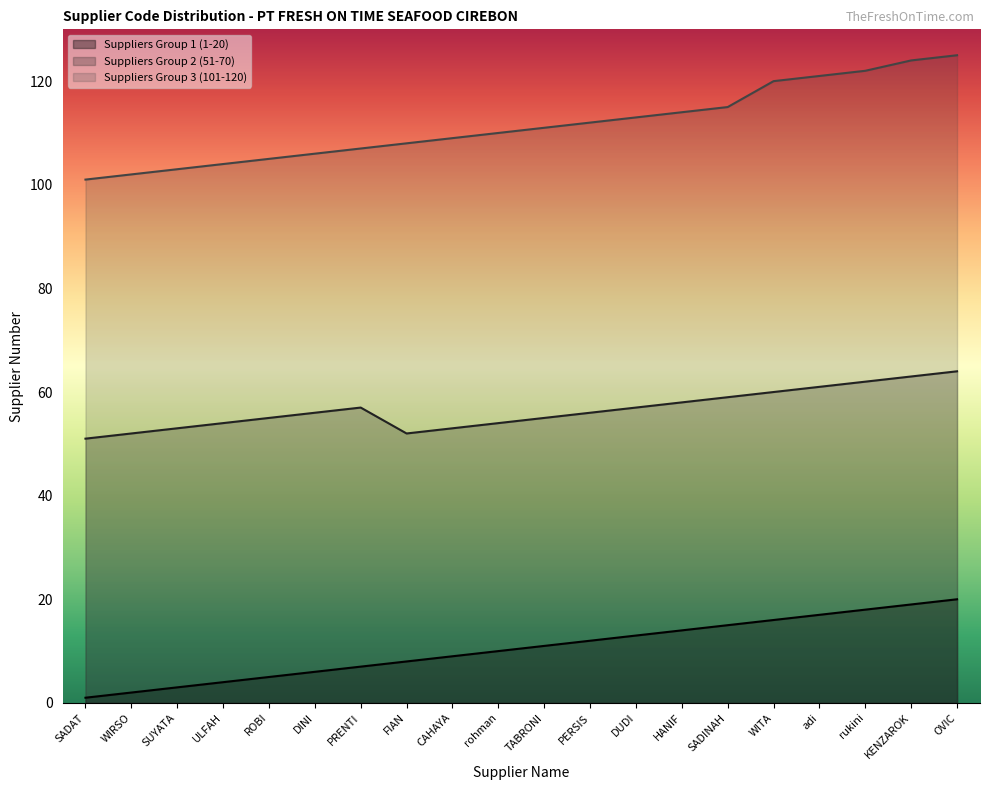

How many values in the Suppliers Group 2 (51-70) series exceed 56?

9